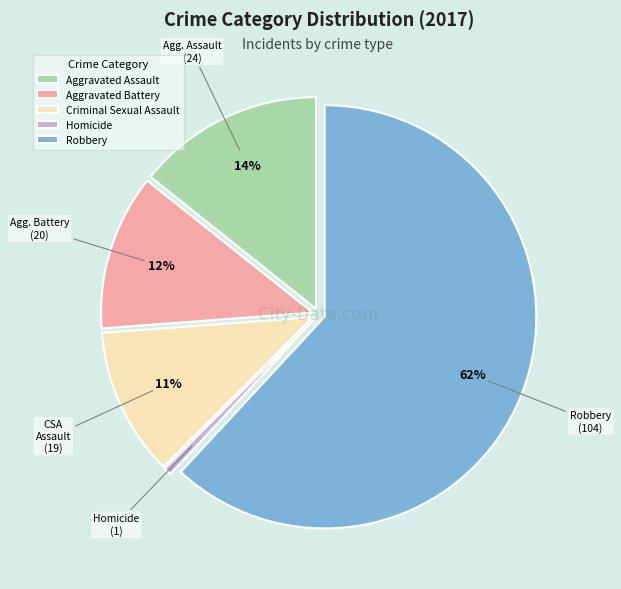

To the nearest percent, what is the difference between the Homicide and Aggravated Battery slice percentages?

11%